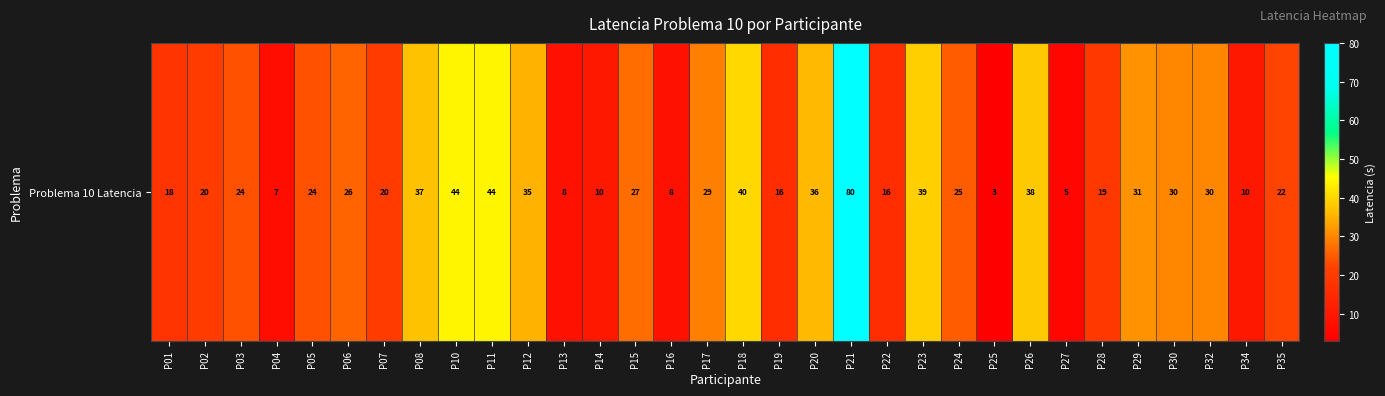

Reading left to right, extract all data points from this chart.

18	20	24	7	24	26	20	37	44	44	35	8	10	27	8	29	40	16	36	80	16	39	25	3	38	5	19	31	30	30	10	22